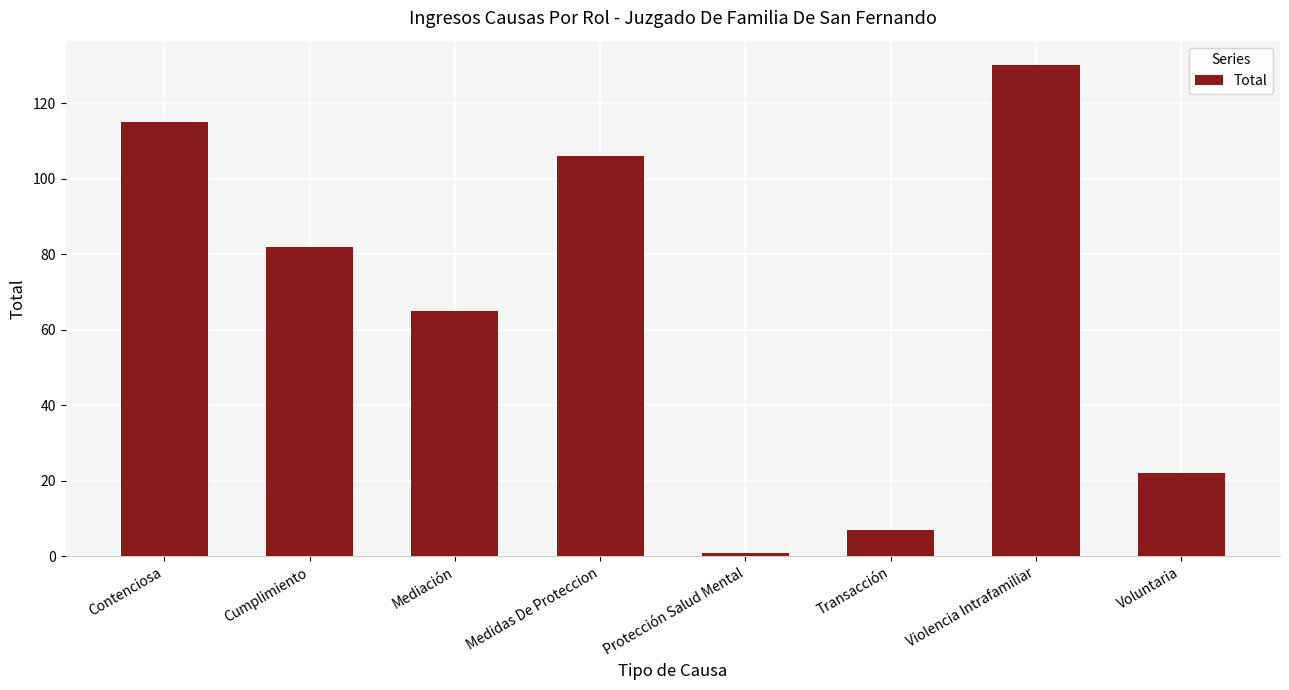

Is it true that the value at Violencia Intrafamiliar is 130?

True